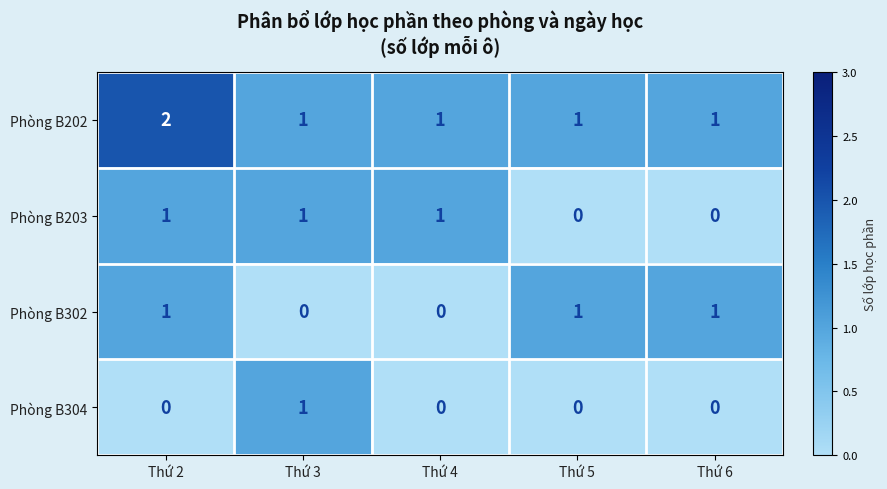

What is the sum of all Phòng B202 values?

6